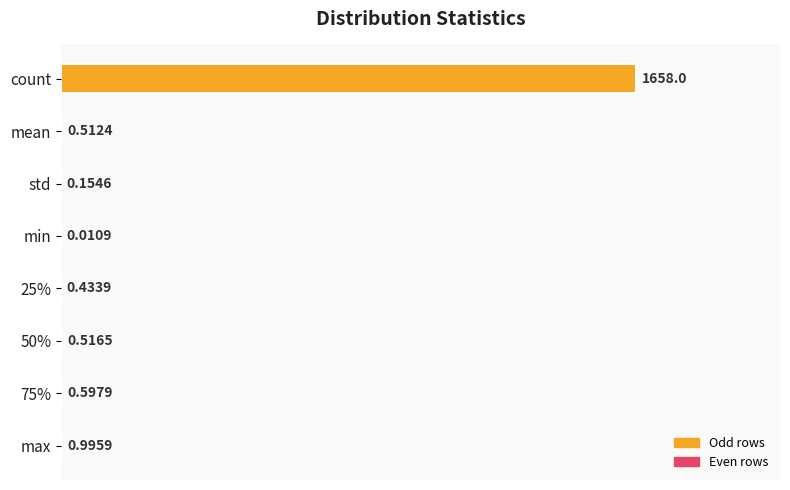

What is the change in value from count to 75%?

-1657.4